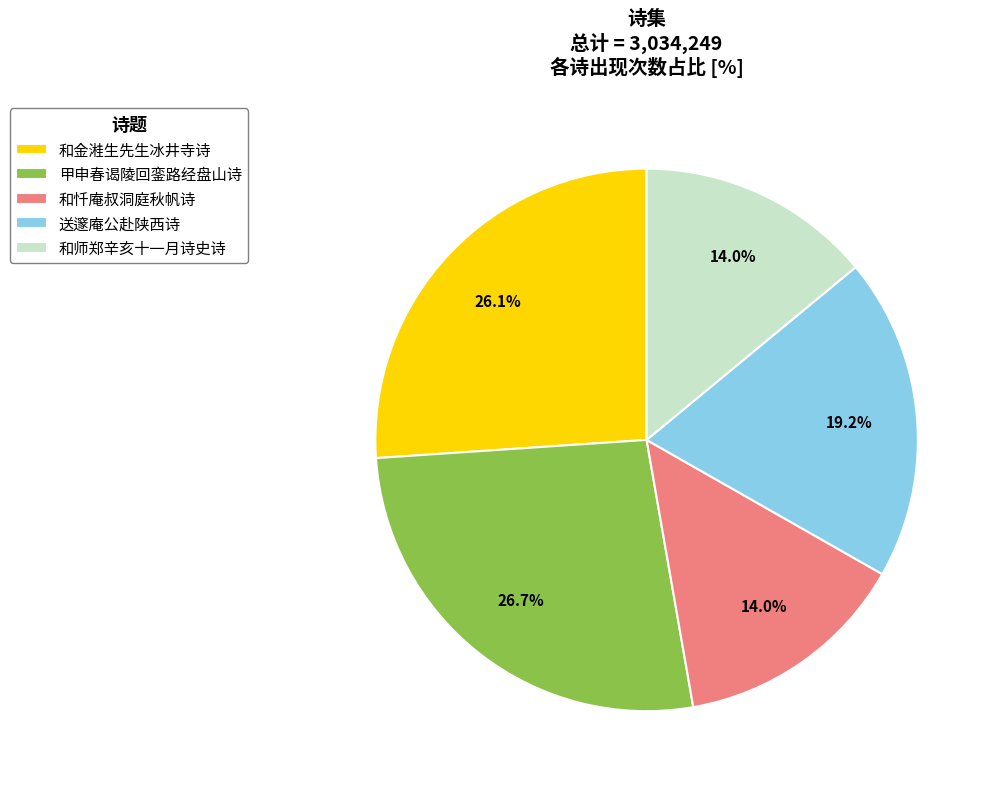

Is there any slice that represents more than half of the pie?

No